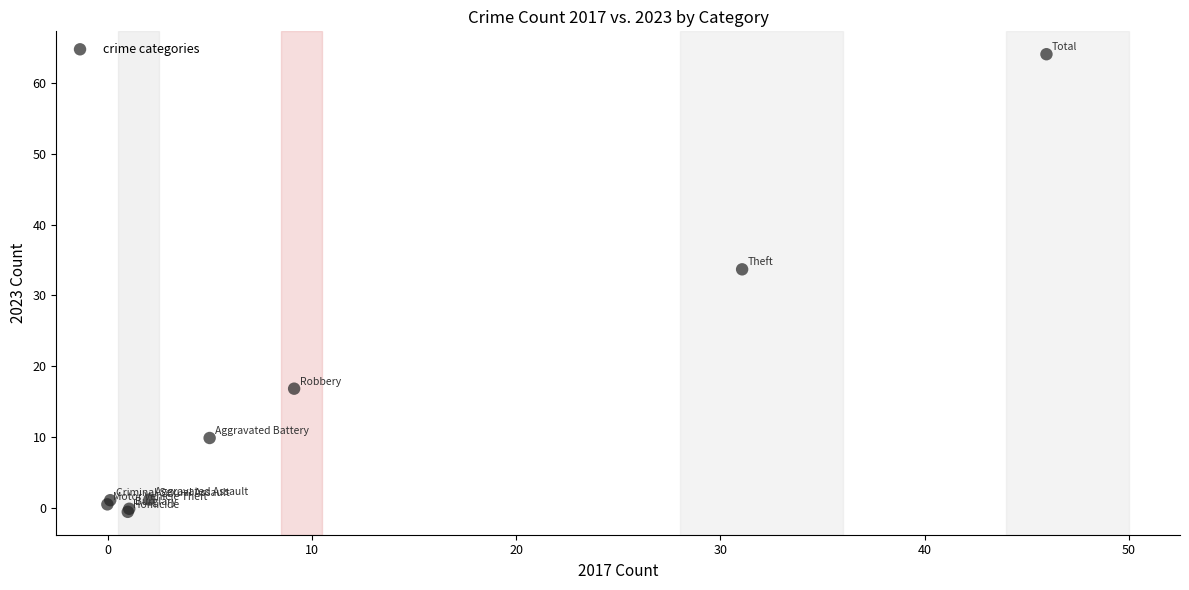

What Y value in the scatter plot is closest to 31?

33.7